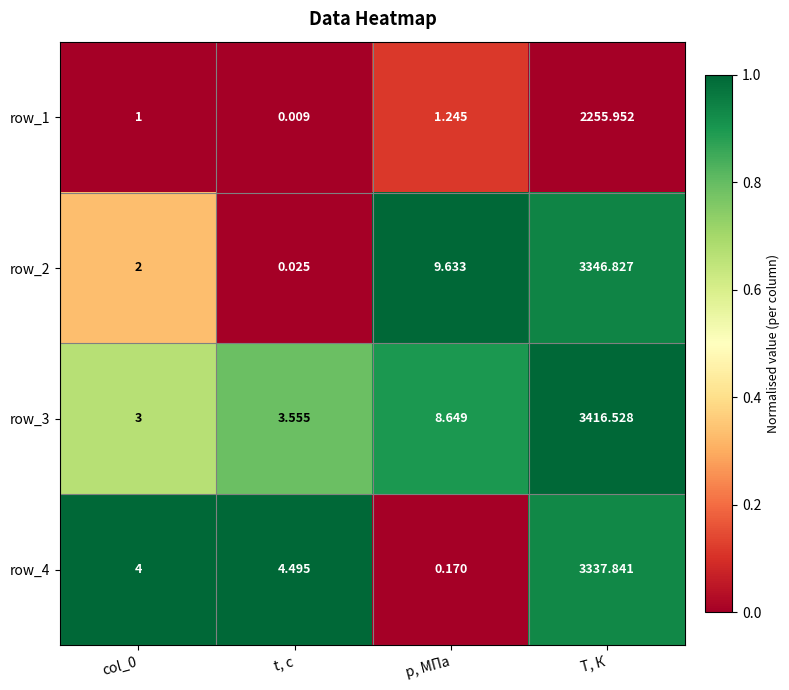

True or false: row_2 has a value of 0.9 at col_0.

False